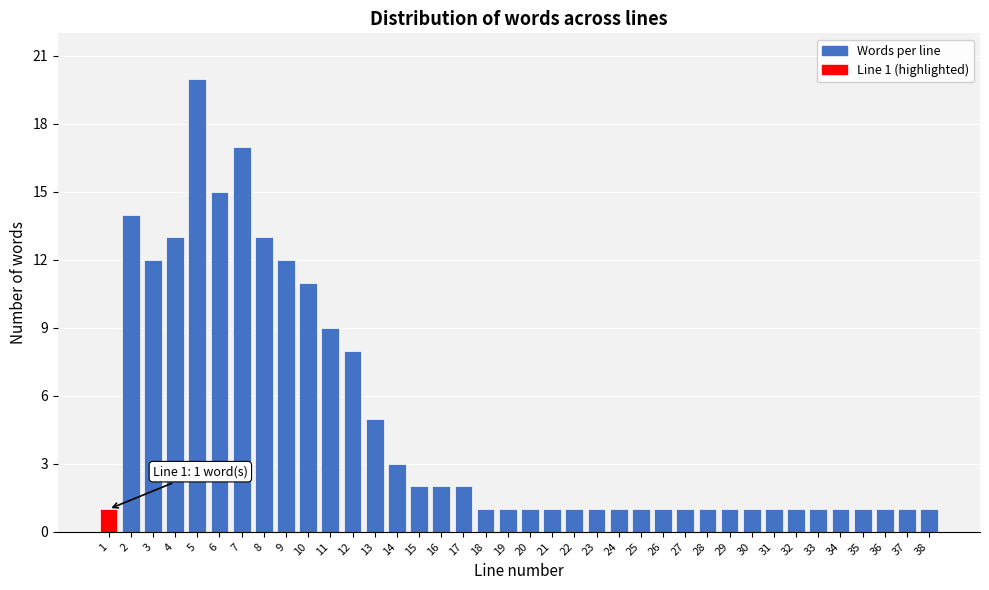

Approximately how many times larger is the value at 25 compared to 26?

1.0